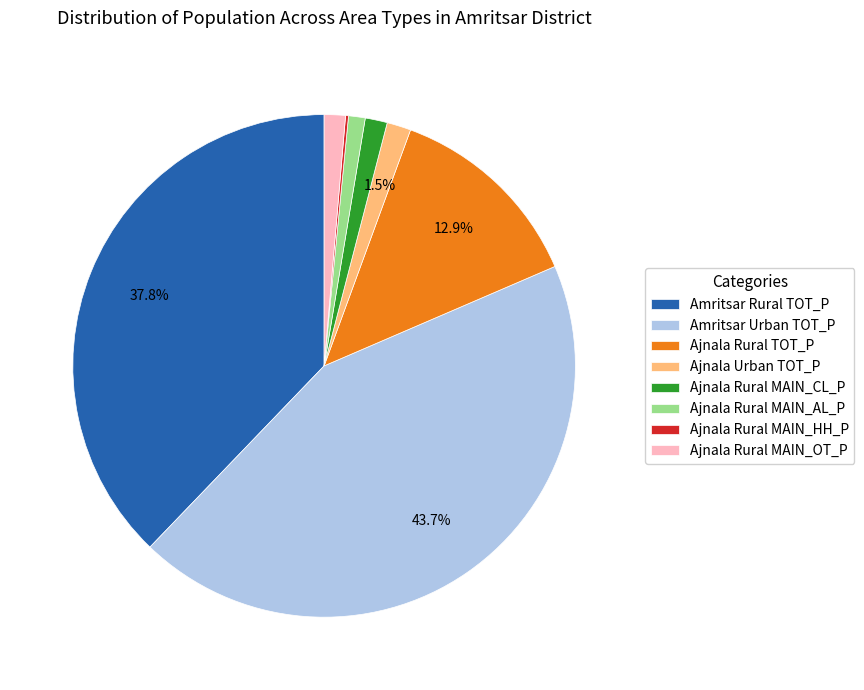

Is the sum of Ajnala Rural TOT_P and Amritsar Rural TOT_P greater than half?

Yes